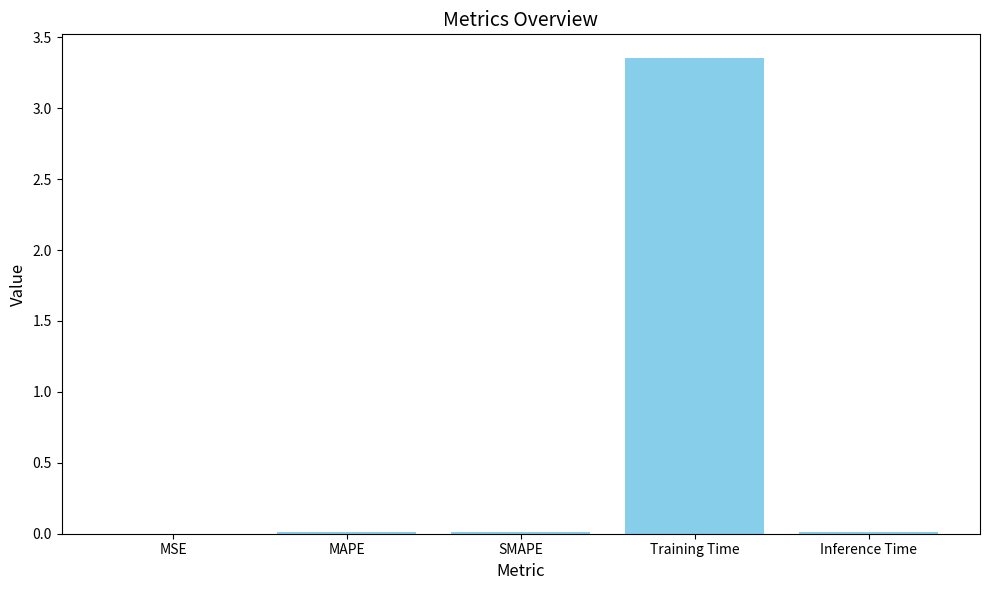

Which has a higher value, SMAPE or Training Time?

Training Time